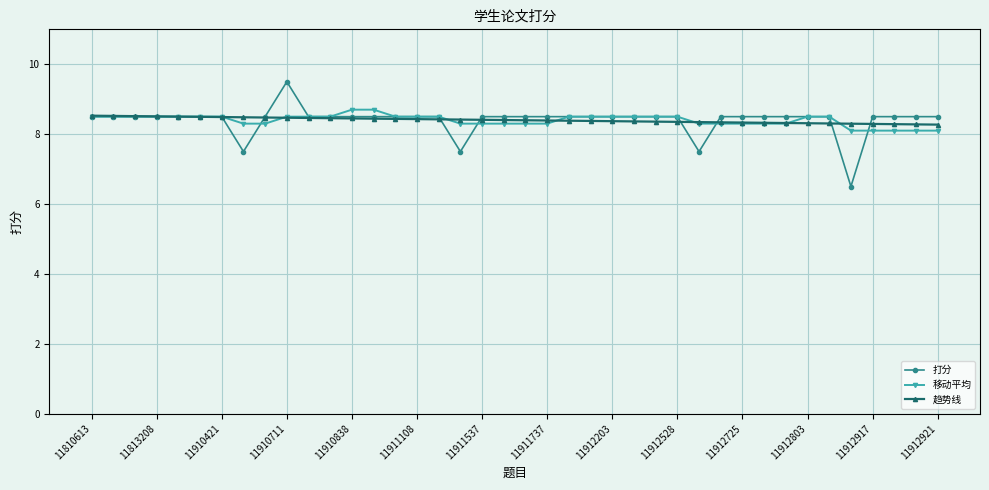

Which series ends up on top after the final intersection of 打分 and 移动平均?

打分